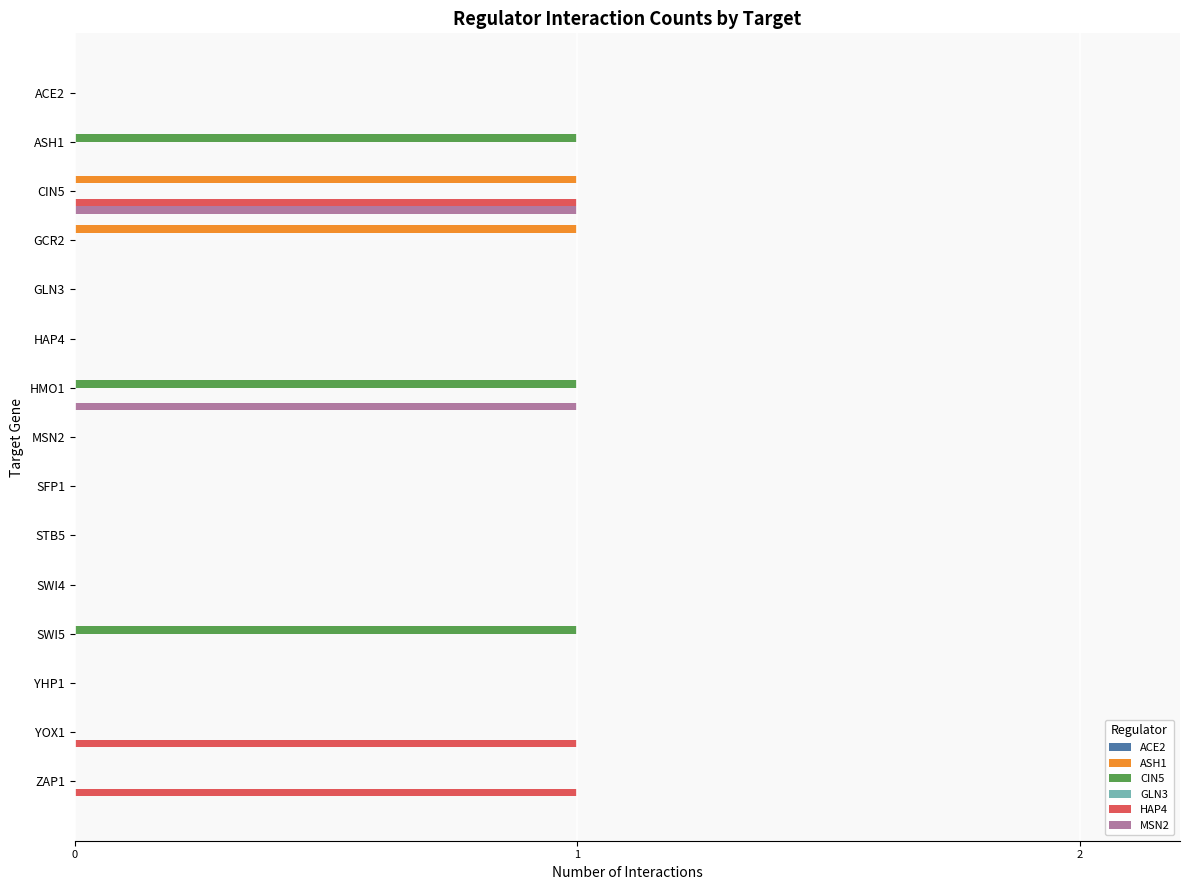

At which category is the sum across all series the highest?

CIN5